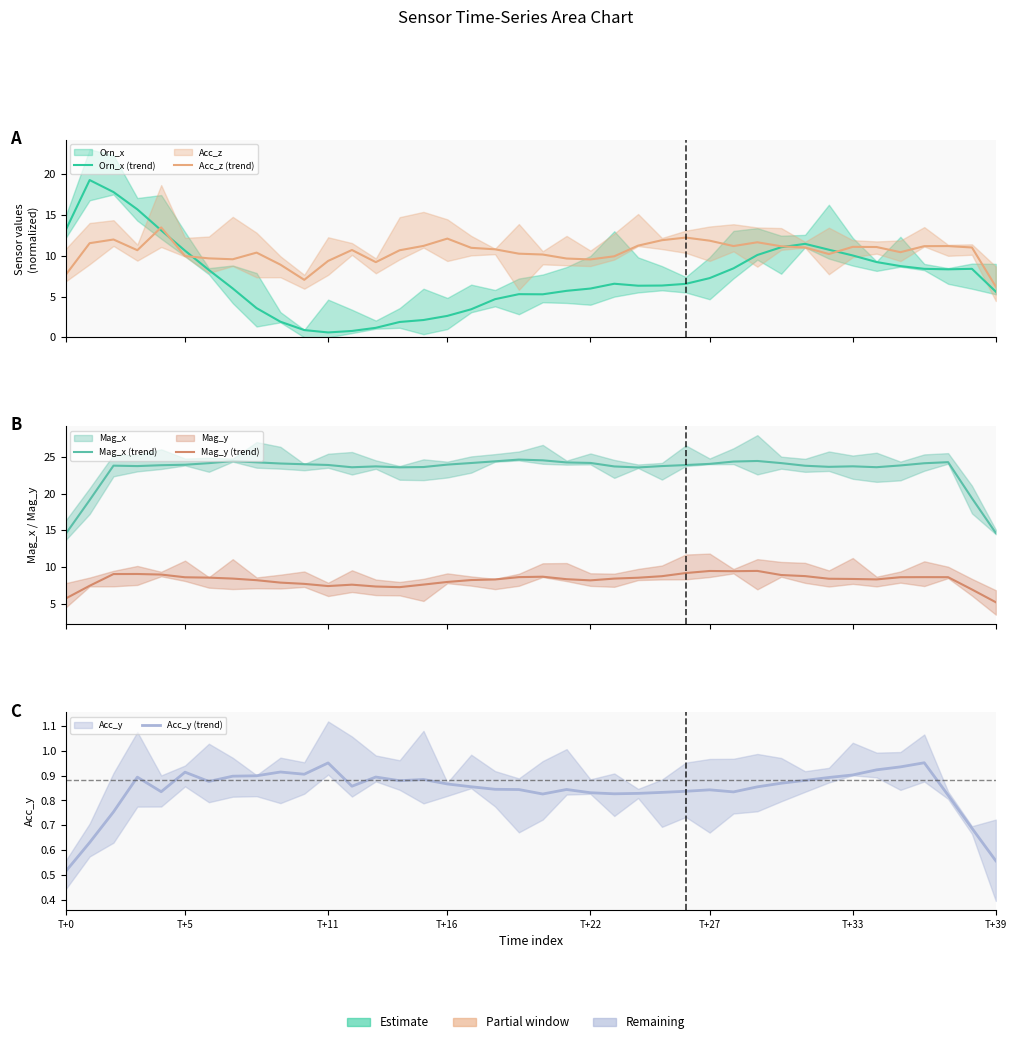

How many interior local peaks does the Orn_x (trend) series have?

5